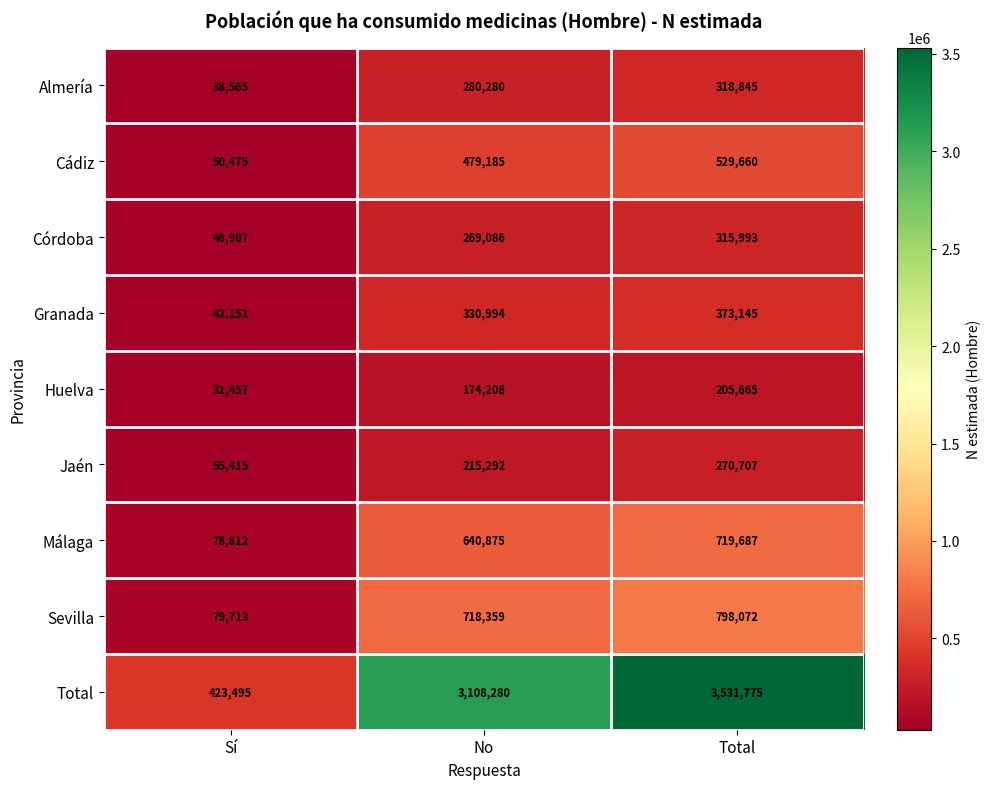

List the series in order of their peak value, highest first.

Total, Sevilla, Málaga, Cádiz, Granada, Almería, Córdoba, Jaén, Huelva